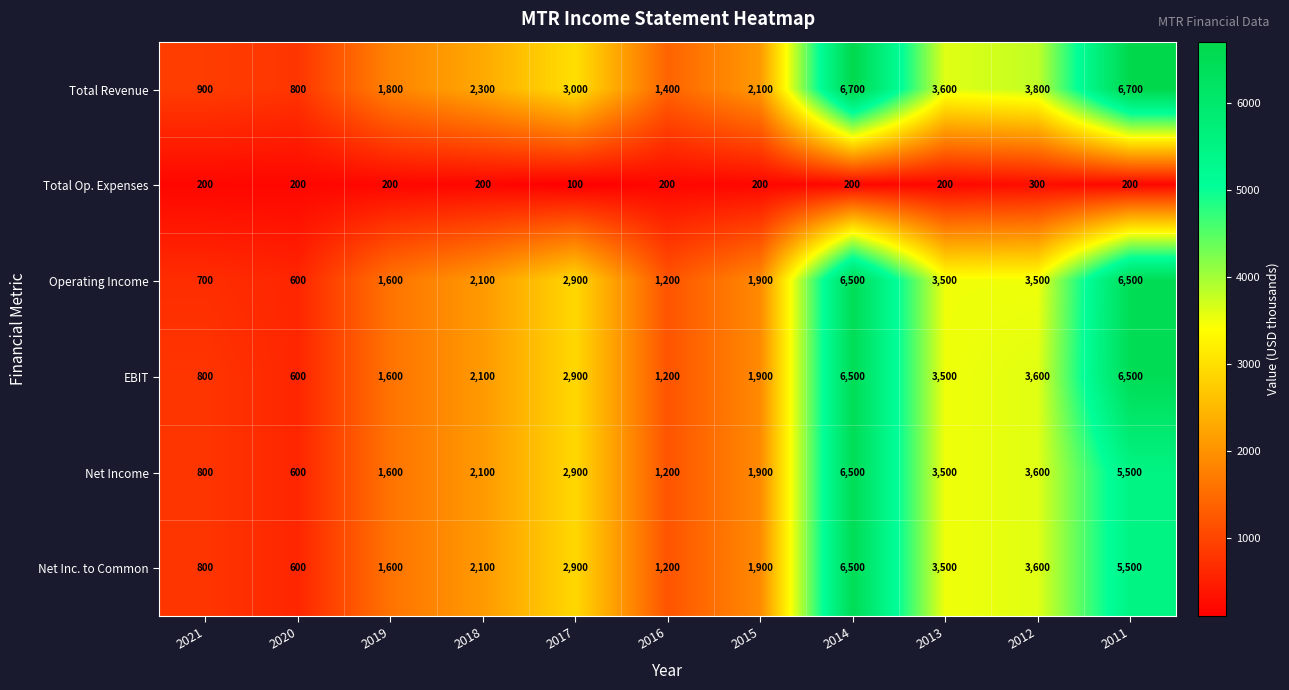

What is the difference between the second highest and minimum values in the Net Income series?

4900